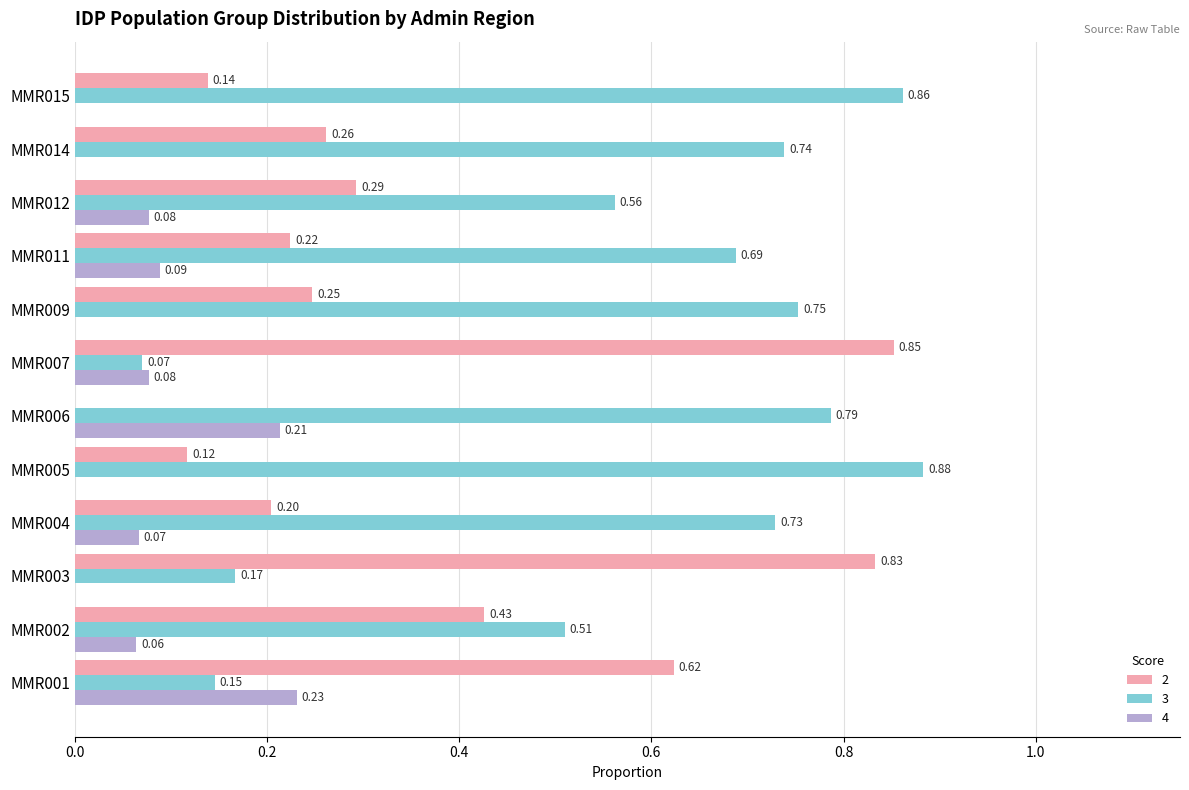

The 4 series shows 0.3 at MMR001. True or false?

False